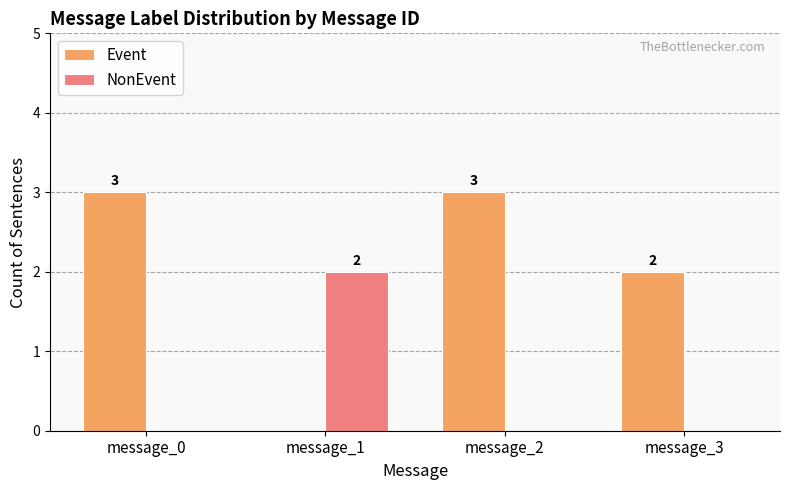

How many values in the NonEvent series exceed 0?

1